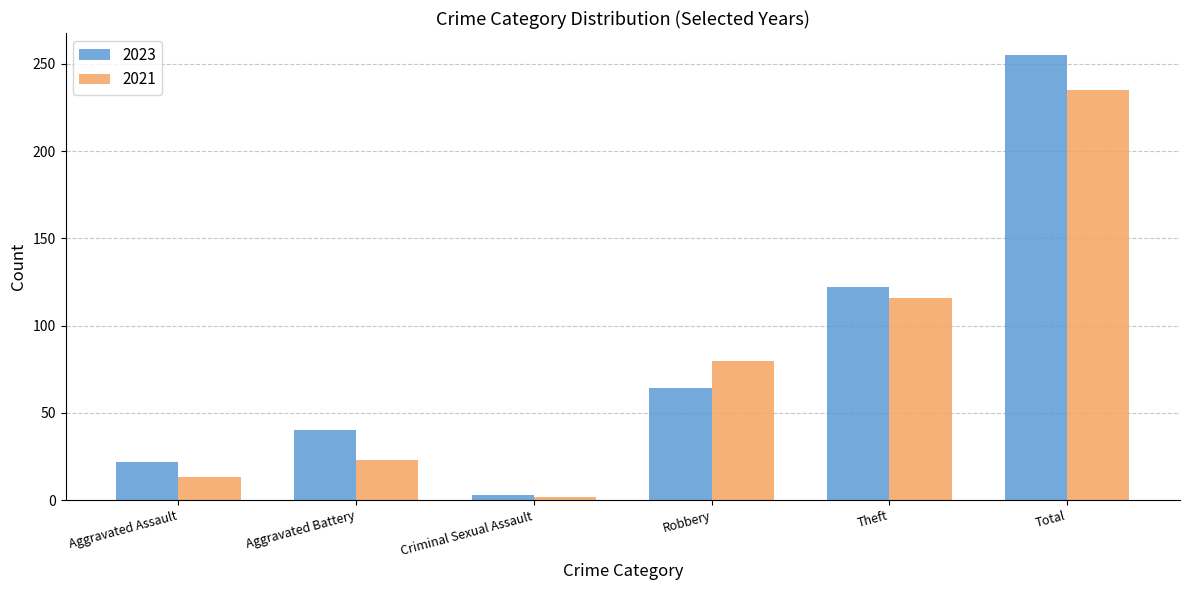

What is the maximum value for 2023?

255